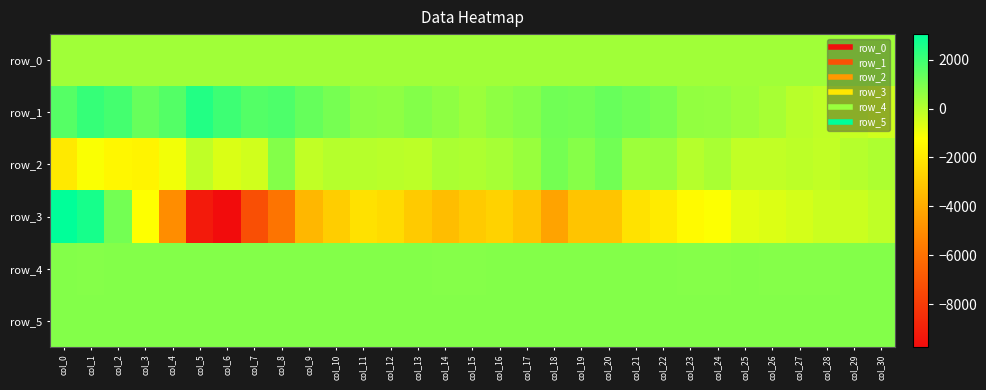

The value of row_0 at col_22 is 566.7. True or false?

False